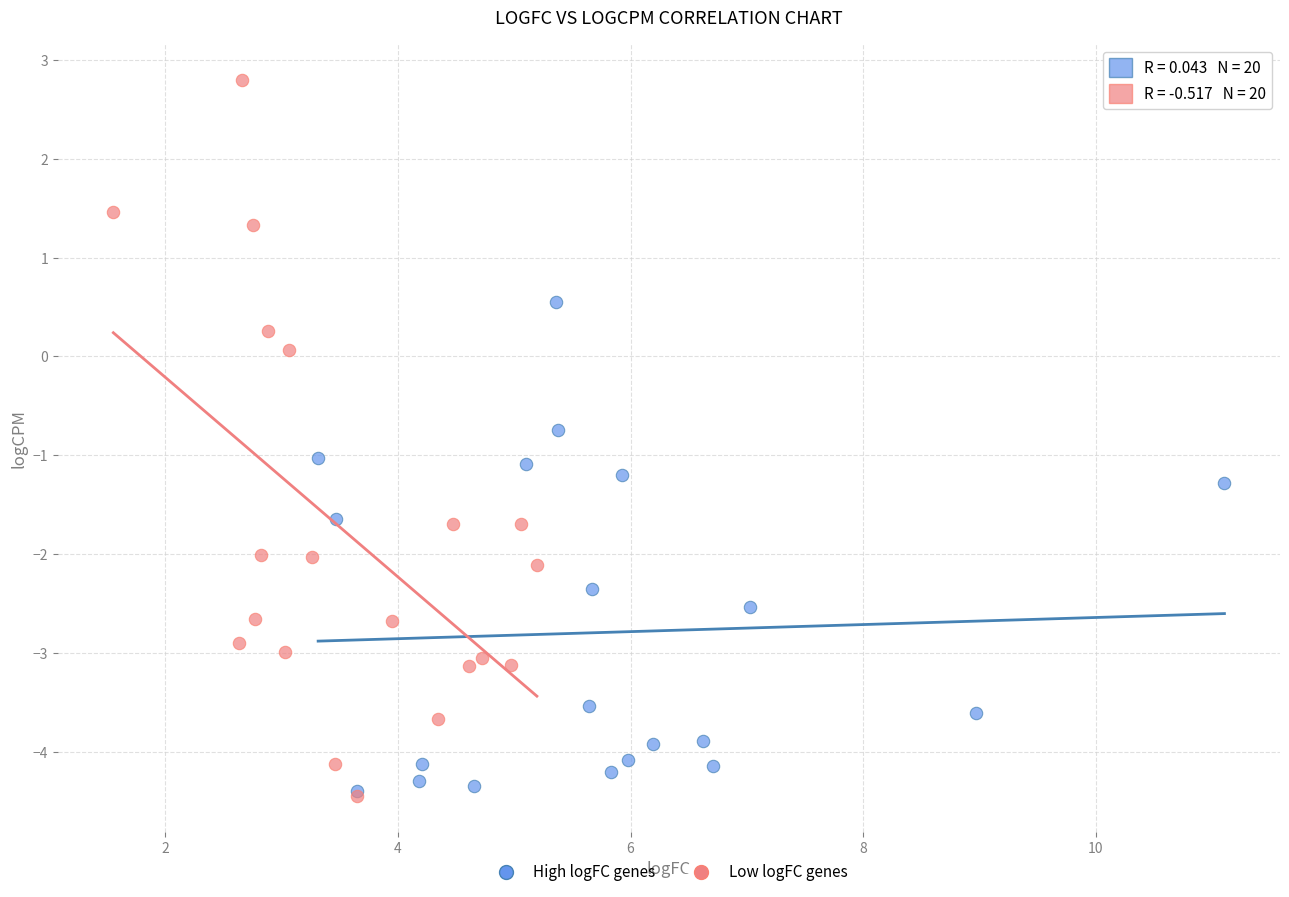

Which series has the widest spread of Y values?

Low logFC genes